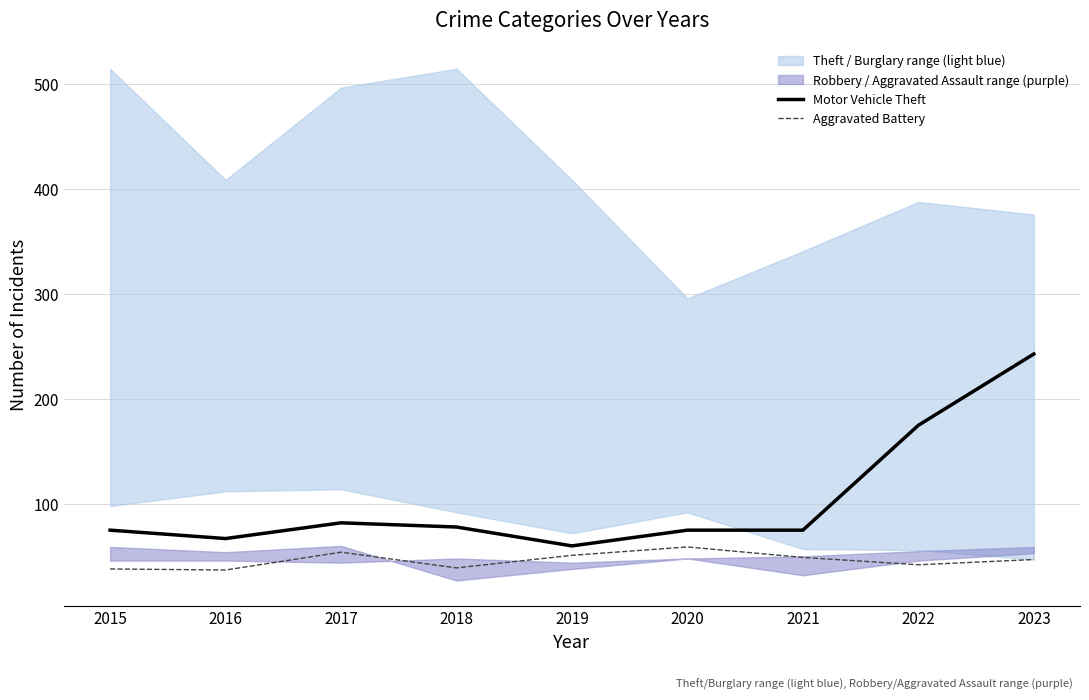

Where is the first local minimum for Motor Vehicle Theft?

2016